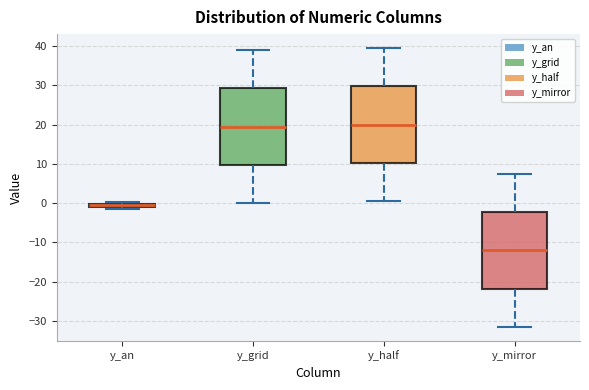

Where does the upper whisker of the box for y_mirror end on the y-axis? The values are not printed on the chart, so give them approximately, as read against the axis.

8